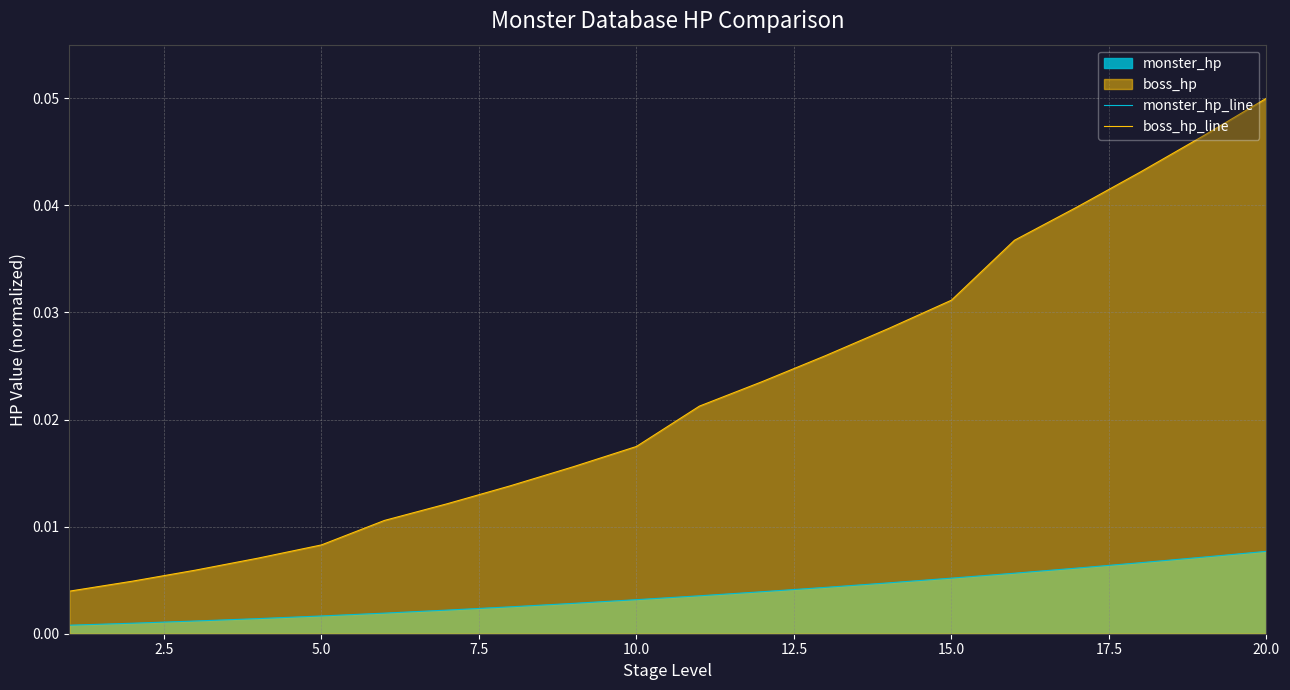

Reading left to right, what are all the values shown in this chart?

monster_hp_line: 0.0	0.0	0.0	0.0	0.0	0.0	0.0	0.0	0.0	0.0	0.0	0.0	0.0	0.0	0.0	0.0	0.0	0.0	0.0	0.0
boss_hp_line: 0.0	0.0	0.0	0.0	0.0	0.0	0.0	0.0	0.0	0.0	0.0	0.0	0.0	0.0	0.0	0.0	0.0	0.0	0.0	0.1